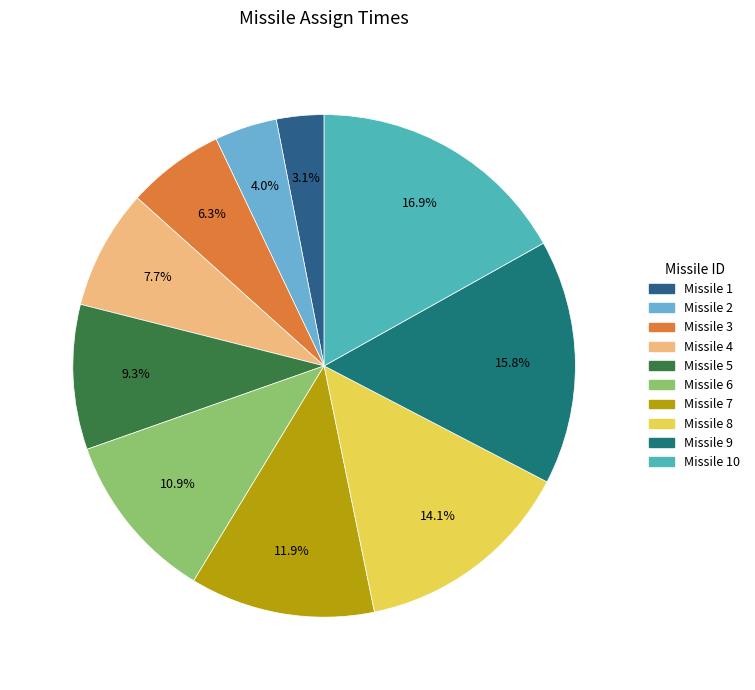

Is there a majority slice in this chart?

No